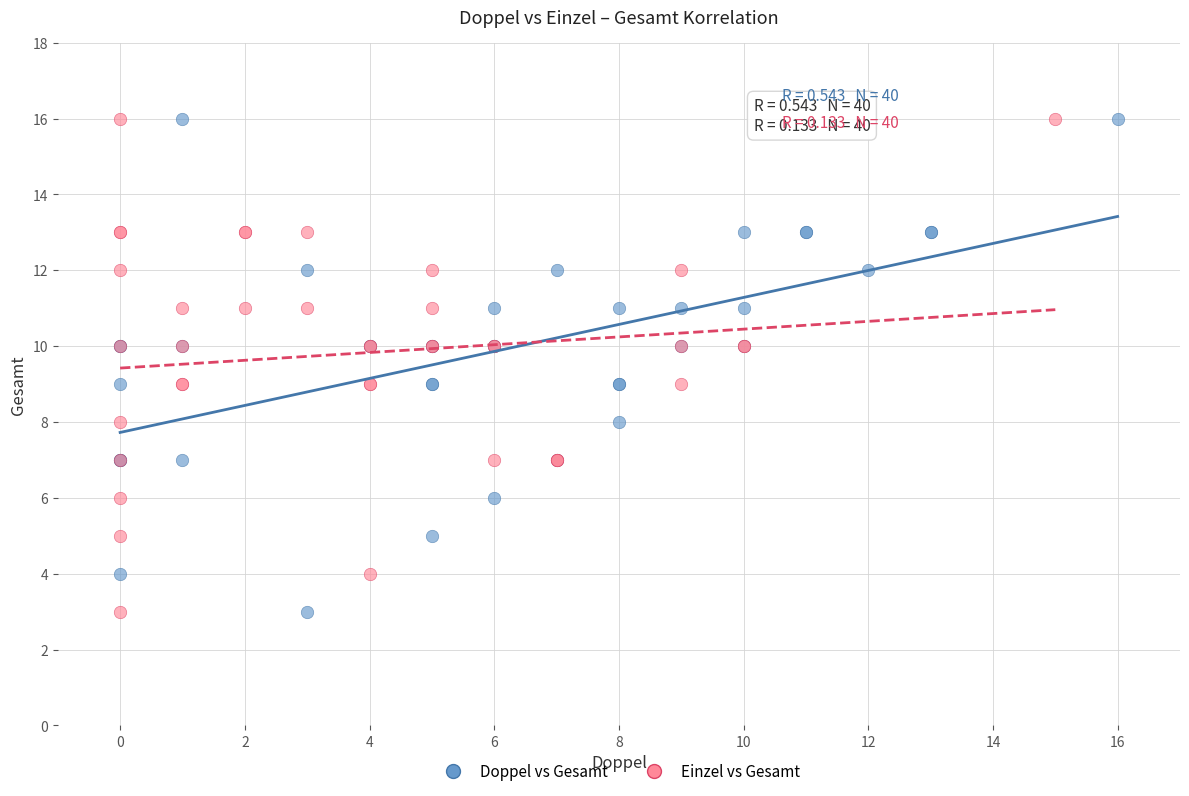

What are all the series names shown in the legend?

Doppel vs Gesamt, Einzel vs Gesamt